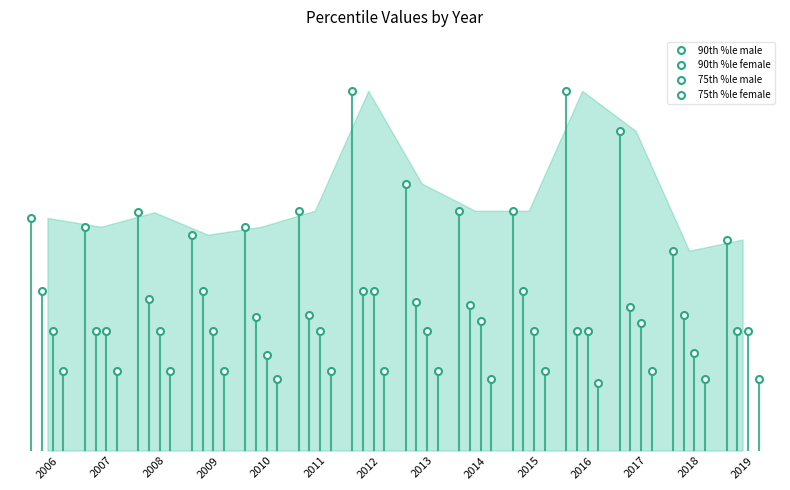

True or false: 90th %le female and 75th %le male intersect in this chart.

False